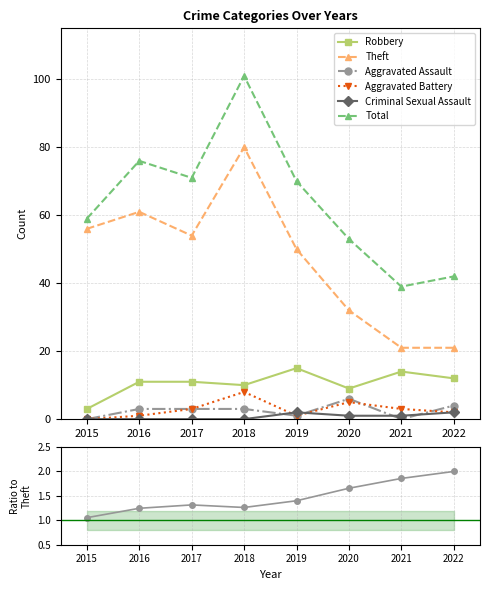

What is the difference between the second highest and second lowest values in the Theft series?

40